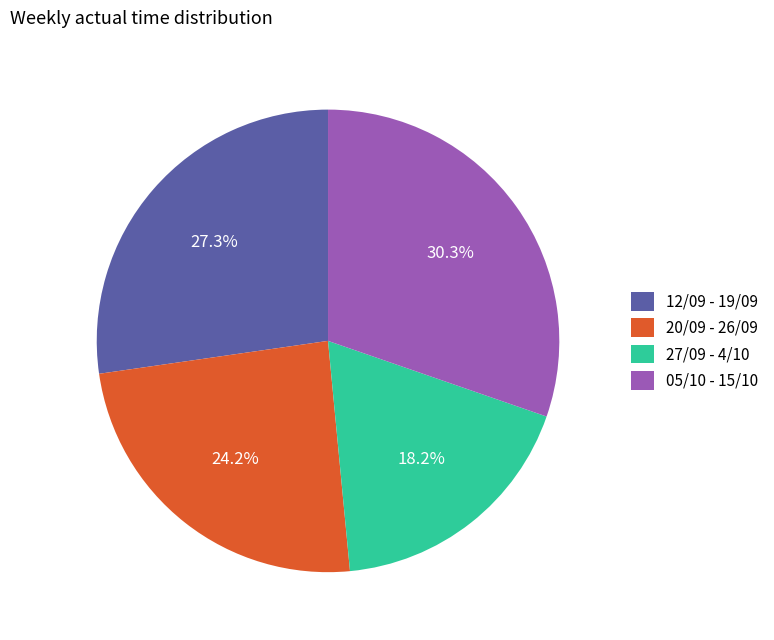

To the nearest percent, what percentage of the pie is 05/10 - 15/10?

30%